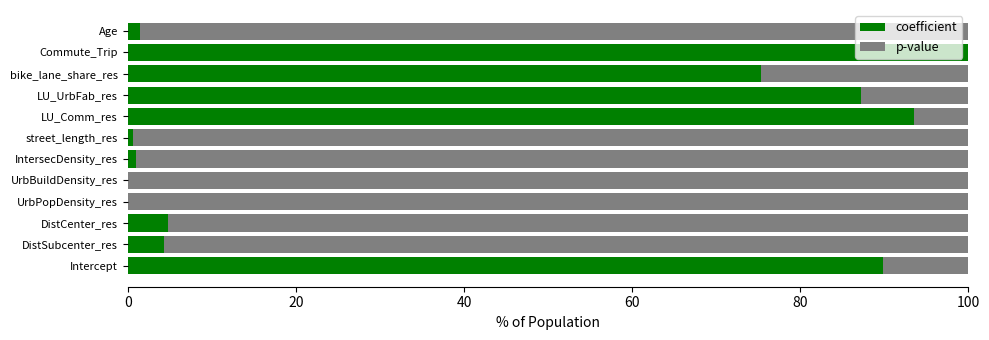

How many categories are shown in the chart?

12